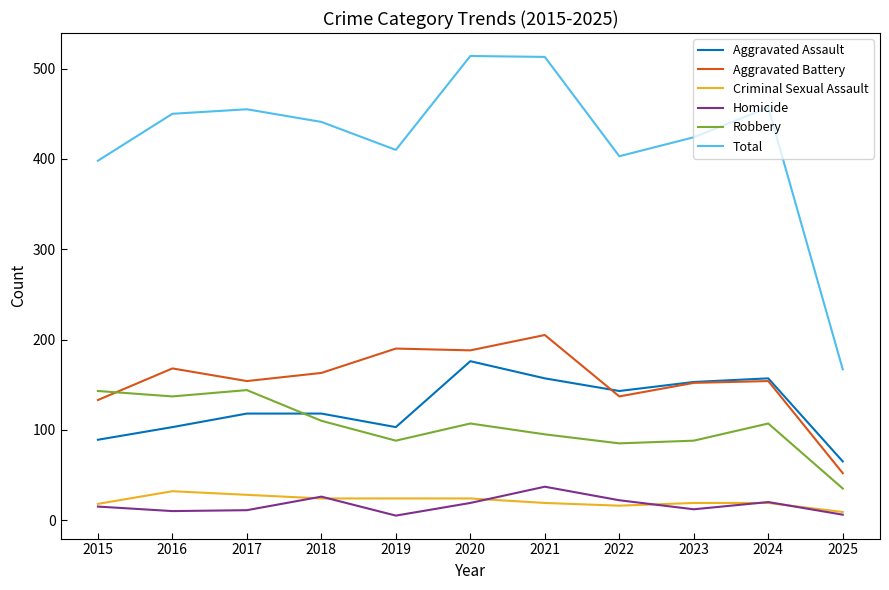

How many lines are shown in the chart?

6